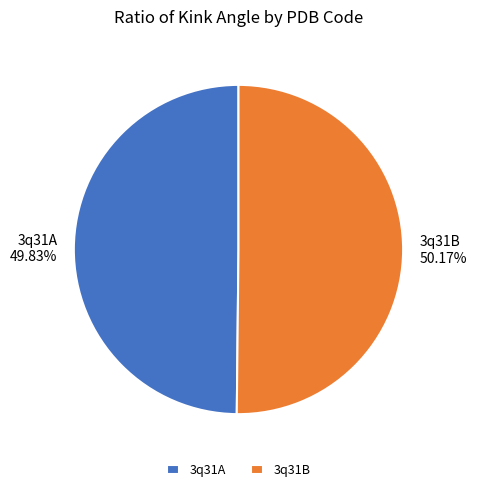

How many slices are in this pie chart?

2